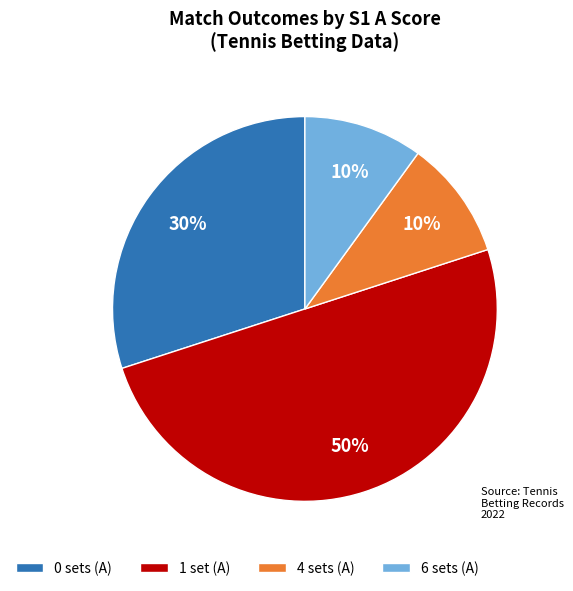

Does 0 sets (A) account for over 50% of the chart?

No